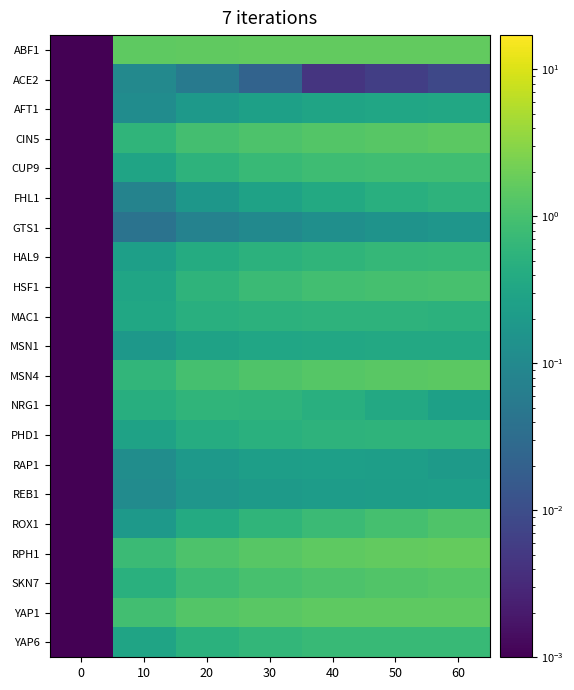

Reading right to left, extract all data points from this chart.

ABF1: 60=1.6	50=1.6	40=1.6	30=1.6	20=1.6	10=1.5	0=0.0
ACE2: 60=0.0	50=0.0	40=0.0	30=0.0	20=0.1	10=0.1	0=0.0
AFT1: 60=0.3	50=0.3	40=0.3	30=0.3	20=0.2	10=0.1	0=0.0
CIN5: 60=1.4	50=1.4	40=1.3	30=1.1	20=0.9	10=0.6	0=0.0
CUP9: 60=0.9	50=0.9	40=0.8	30=0.7	20=0.5	10=0.3	0=0.0
FHL1: 60=0.5	50=0.5	40=0.4	30=0.3	20=0.2	10=0.1	0=0.0
GTS1: 60=0.2	50=0.1	40=0.1	30=0.1	20=0.1	10=0.0	0=0.0
HAL9: 60=0.7	50=0.7	40=0.6	30=0.5	20=0.4	10=0.2	0=0.0
HSF1: 60=1.0	50=1.0	40=0.9	30=0.8	20=0.6	10=0.3	0=0.0
MAC1: 60=0.5	50=0.5	40=0.6	30=0.5	20=0.5	10=0.3	0=0.0
MSN1: 60=0.4	50=0.4	40=0.3	30=0.3	20=0.3	10=0.2	0=0.0
MSN4: 60=1.5	50=1.4	40=1.3	30=1.2	20=1.0	10=0.6	0=0.0
NRG1: 60=0.3	50=0.4	40=0.5	30=0.6	20=0.6	10=0.4	0=0.0
PHD1: 60=0.6	50=0.6	40=0.5	30=0.5	20=0.4	10=0.3	0=0.0
RAP1: 60=0.2	50=0.2	40=0.2	30=0.2	20=0.2	10=0.1	0=0.0
REB1: 60=0.2	50=0.2	40=0.2	30=0.2	20=0.2	10=0.1	0=0.0
ROX1: 60=1.2	50=1.0	40=0.8	30=0.6	20=0.4	10=0.2	0=0.0
RPH1: 60=1.7	50=1.6	40=1.5	30=1.4	20=1.1	10=0.8	0=0.0
SKN7: 60=1.3	50=1.2	40=1.1	30=1.0	20=0.8	10=0.5	0=0.0
YAP1: 60=1.6	50=1.5	40=1.5	30=1.4	20=1.3	10=0.9	0=0.0
YAP6: 60=0.7	50=0.7	40=0.7	30=0.6	20=0.5	10=0.3	0=0.0